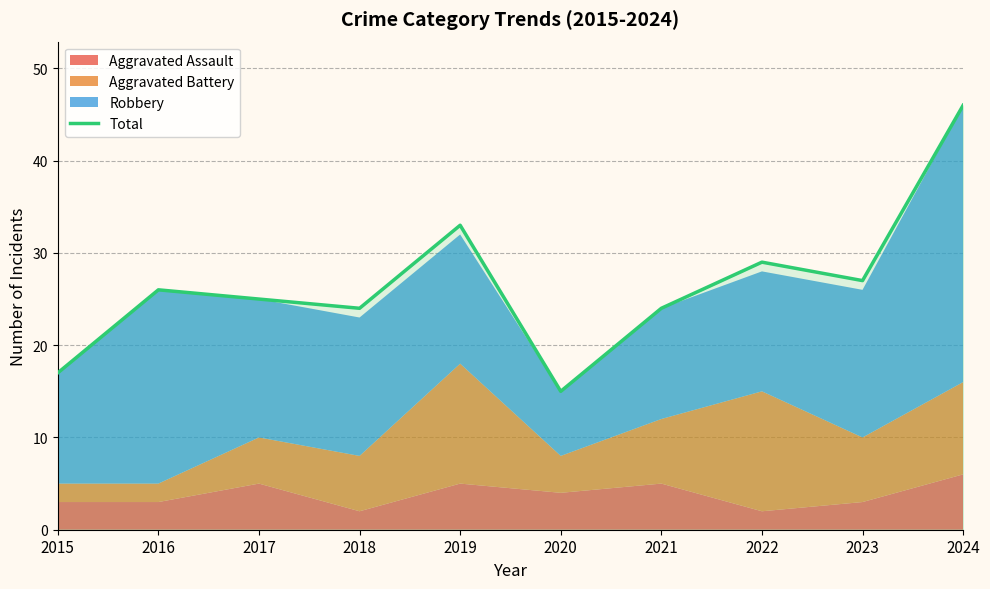

Reading right to left, list all the values displayed in this chart.

2024=46	2023=27	2022=29	2021=24	2020=15	2019=33	2018=24	2017=25	2016=26	2015=17